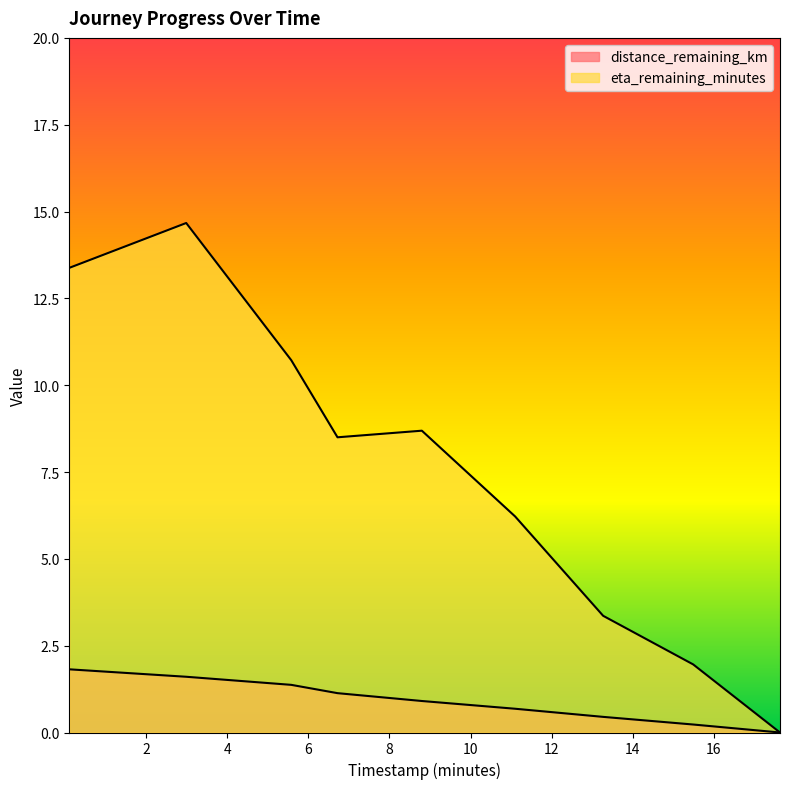

Is it true that distance_remaining_km equals 0.9 at 8.8?

True